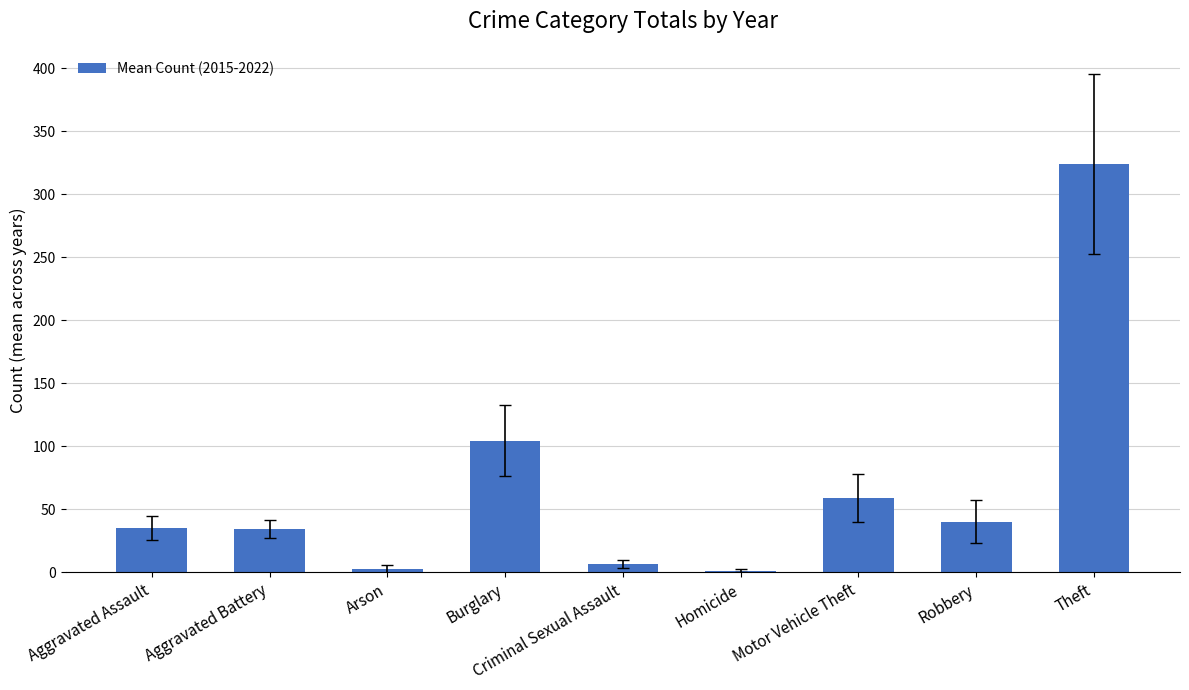

What is the average value?

67.6